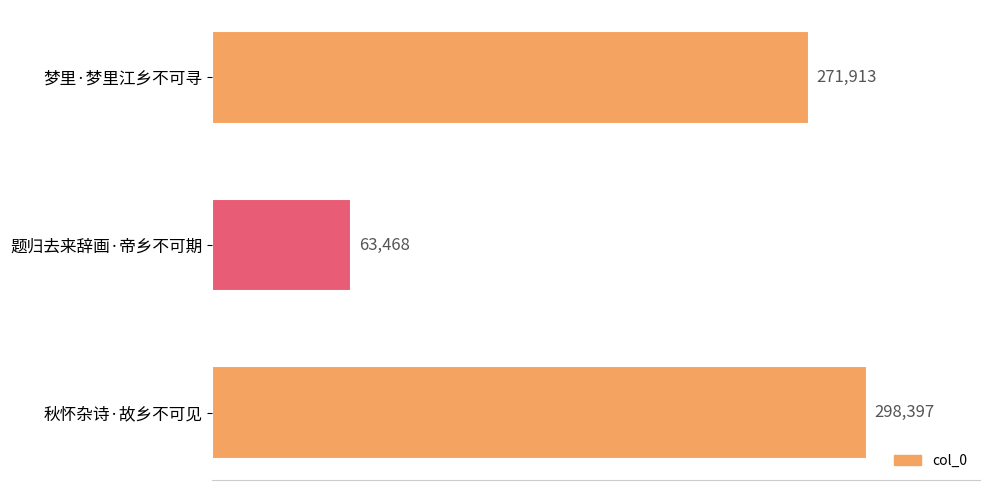

Count the values in the range 63468 to 298397.

3